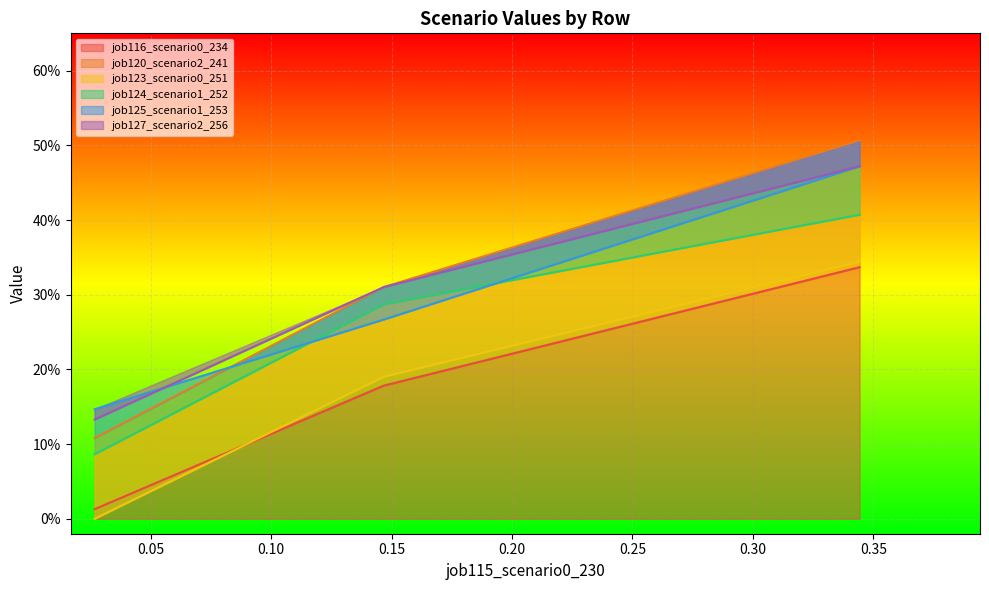

Which series has the largest total across all categories?

job120_scenario2_241